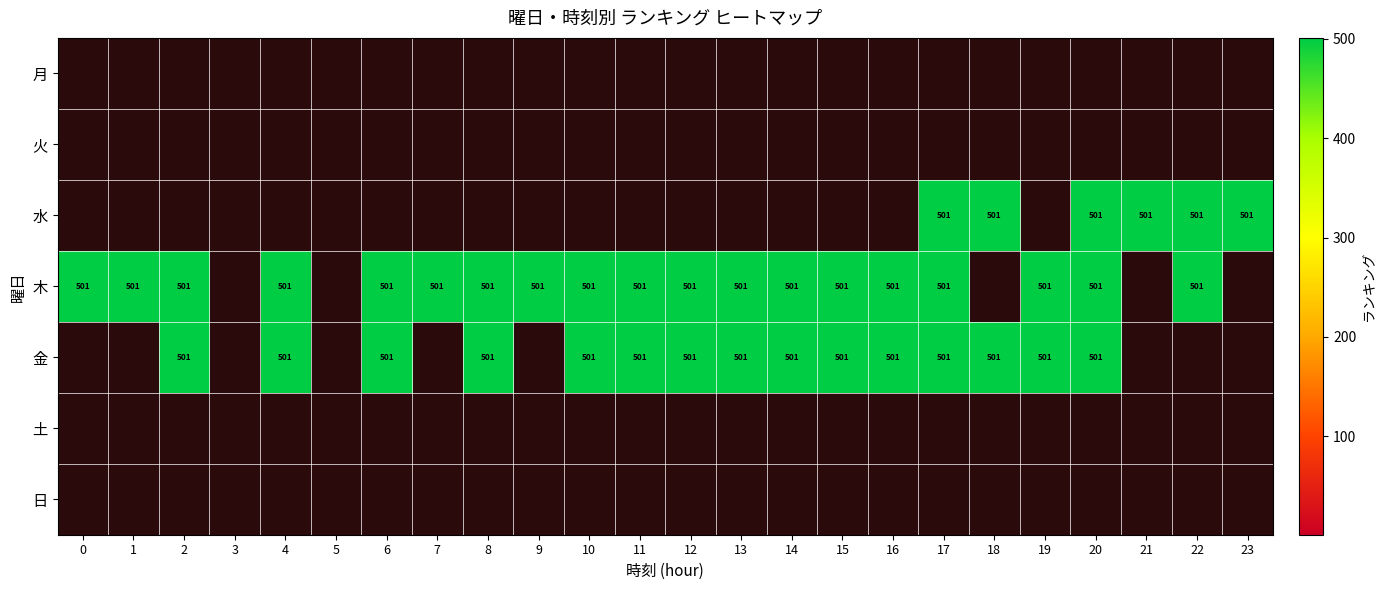

What is the lowest value of the 木 series?

501.0